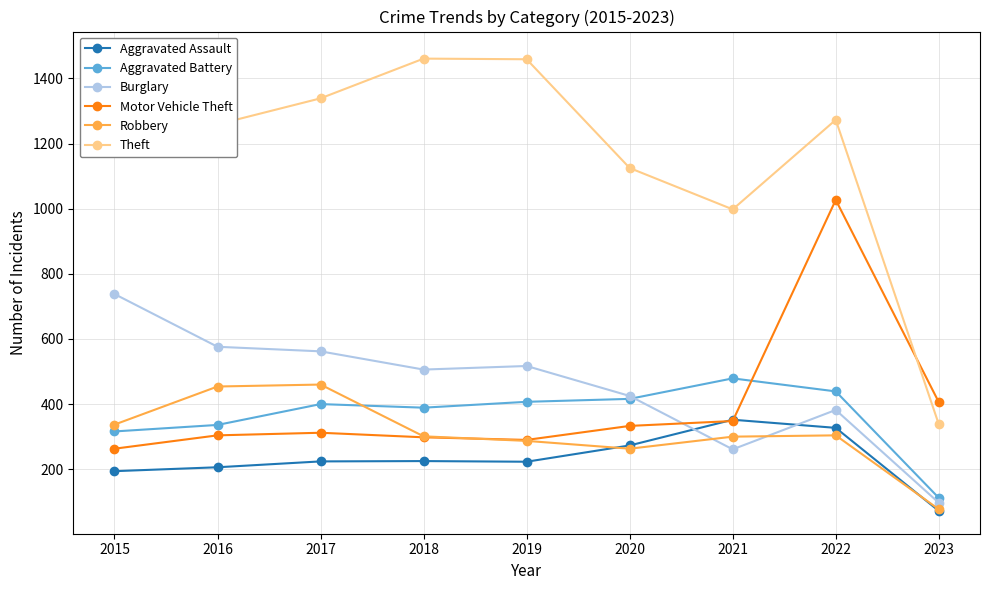

Is it true that Aggravated Assault equals 129 at 2023?

False